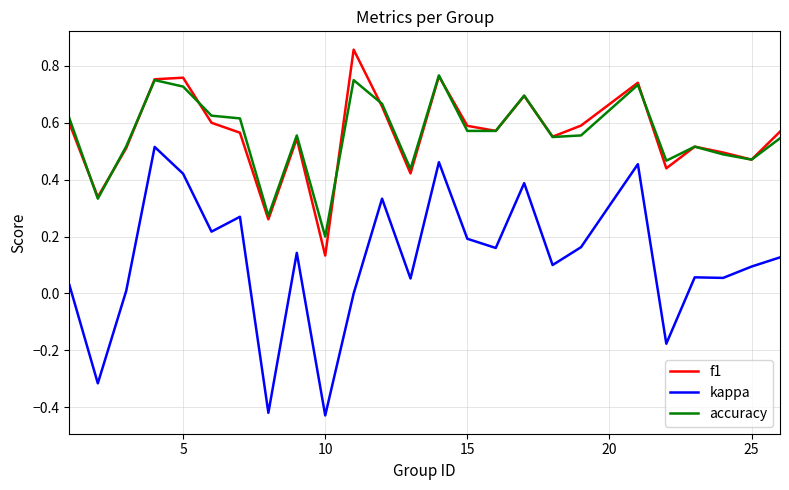

What are all the series names shown in the legend?

f1, kappa, accuracy